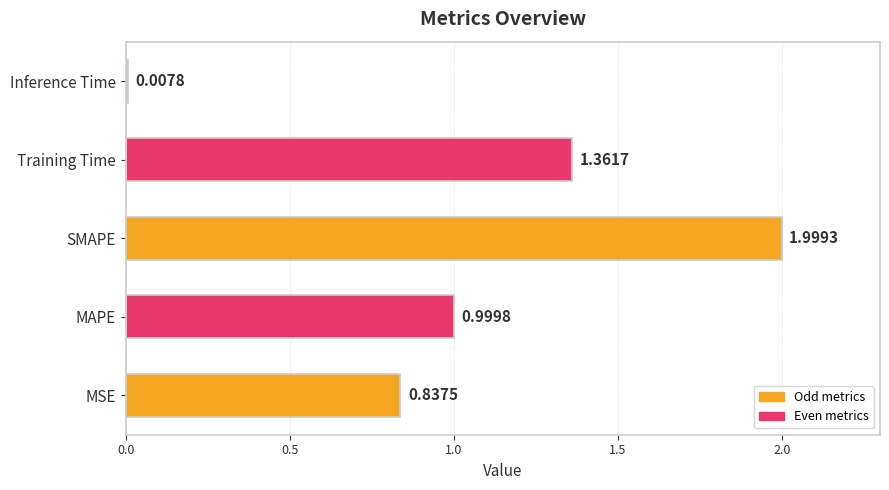

Rank the categories by value from lowest to highest.

Inference Time, MSE, MAPE, Training Time, SMAPE